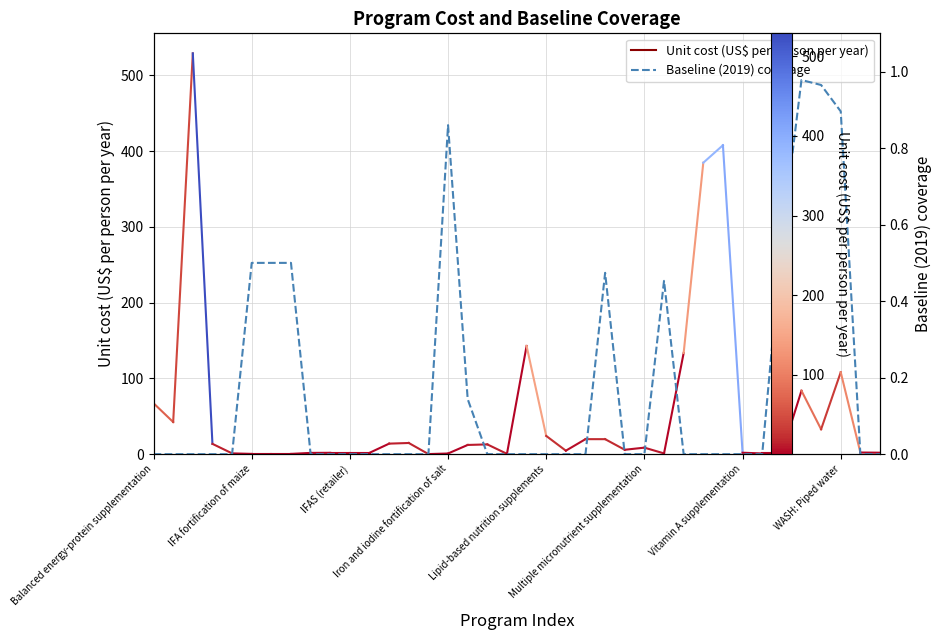

The chart shows a value of 0.0 at Iron and iodine fortification of salt. True or false?

True